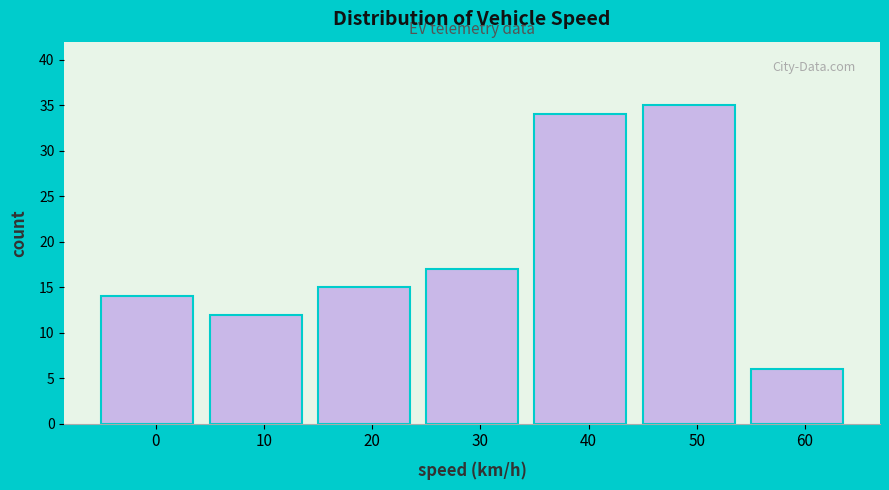

Reading left to right, extract all data points from this chart.

0=14	10=12	20=15	30=17	40=34	50=35	60=6